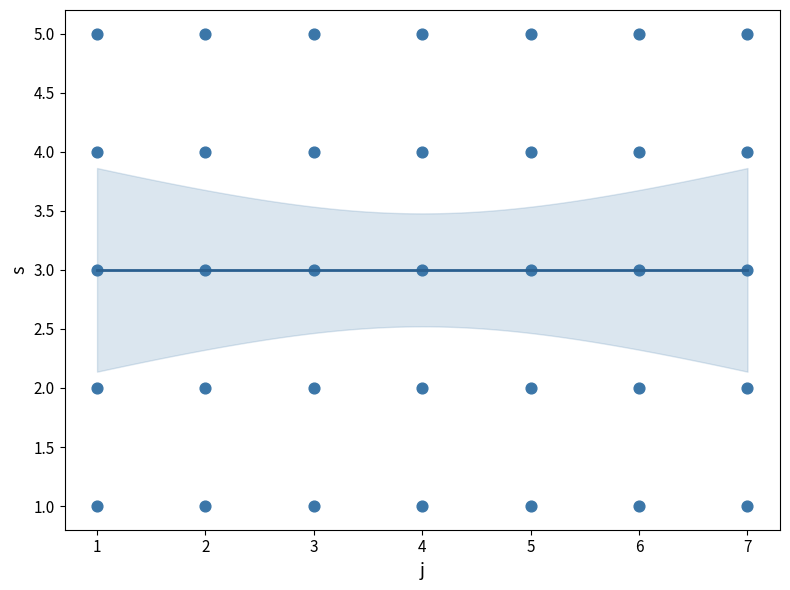

What is the range of X values (max minus min)?

6